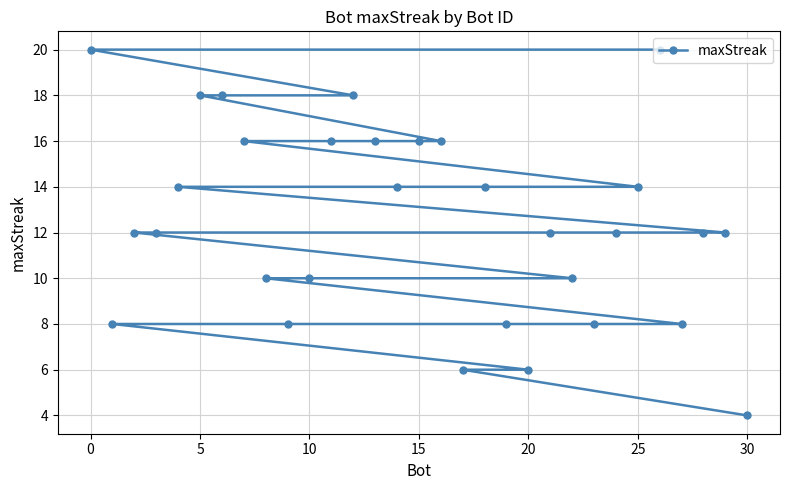

What is the change in value from 0 to 30?

-16